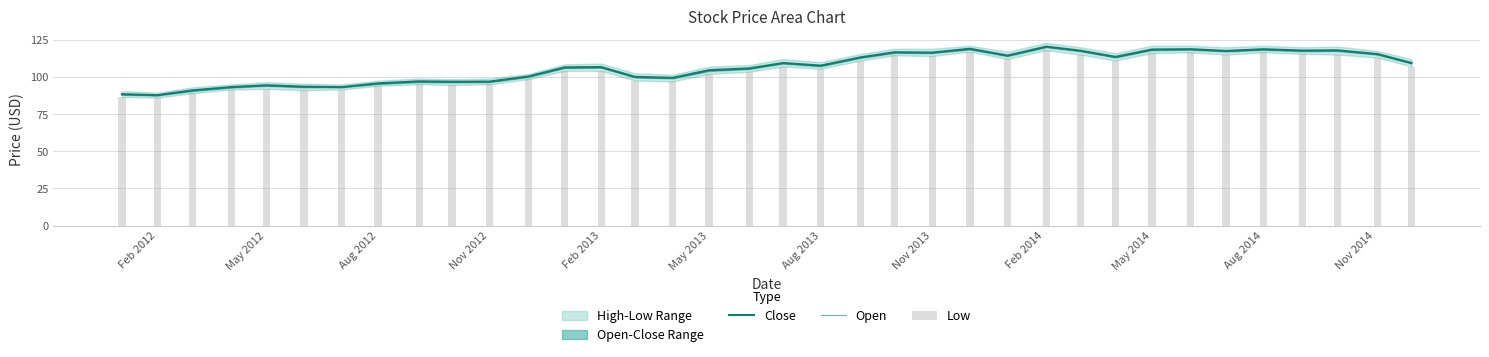

The value of Open at Nov 2012 is 29.9. True or false?

False